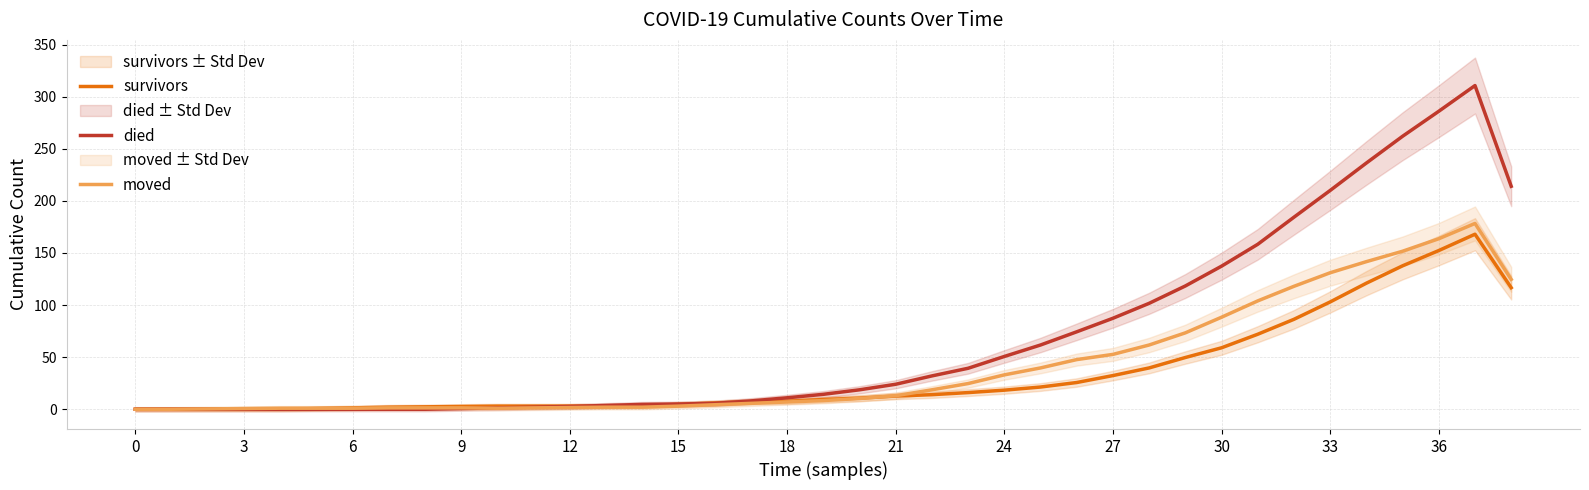

At which label does survivors first exceed 9?

19